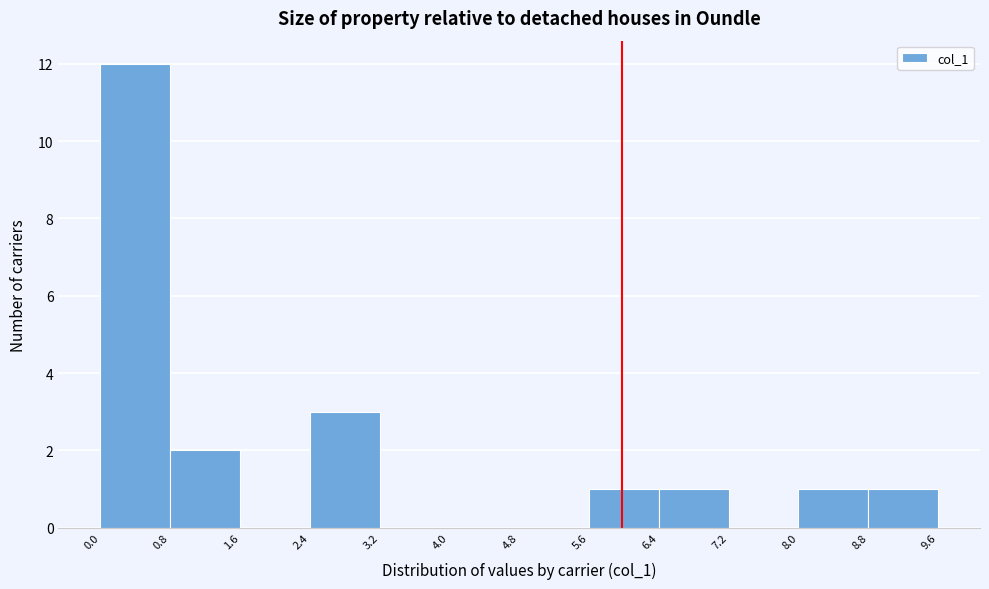

Reading left to right, list every bar in this chart as the range it spans on the x-axis followed by its height. The values are not printed on the chart, so give them approximately, as read against the axis.

0.0 to 0.8: 12
0.8 to 1.6: 2
1.6 to 2.4: 0
2.4 to 3.2: 3
3.2 to 4.0: 0
4.0 to 4.8: 0
4.8 to 5.6: 0
5.6 to 6.4: 1
6.4 to 7.2: 1
7.2 to 8.0: 0
8.0 to 8.8: 1
8.8 to 9.6: 1